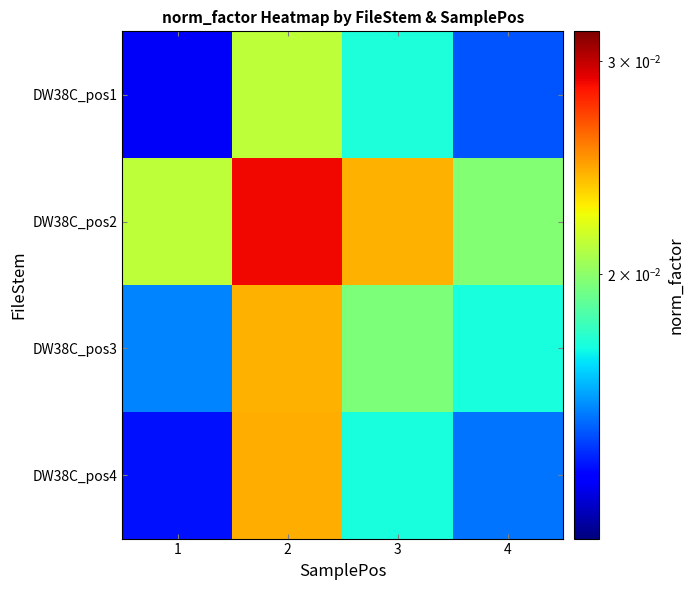

At which category does the chart reach its minimum across all series?

1